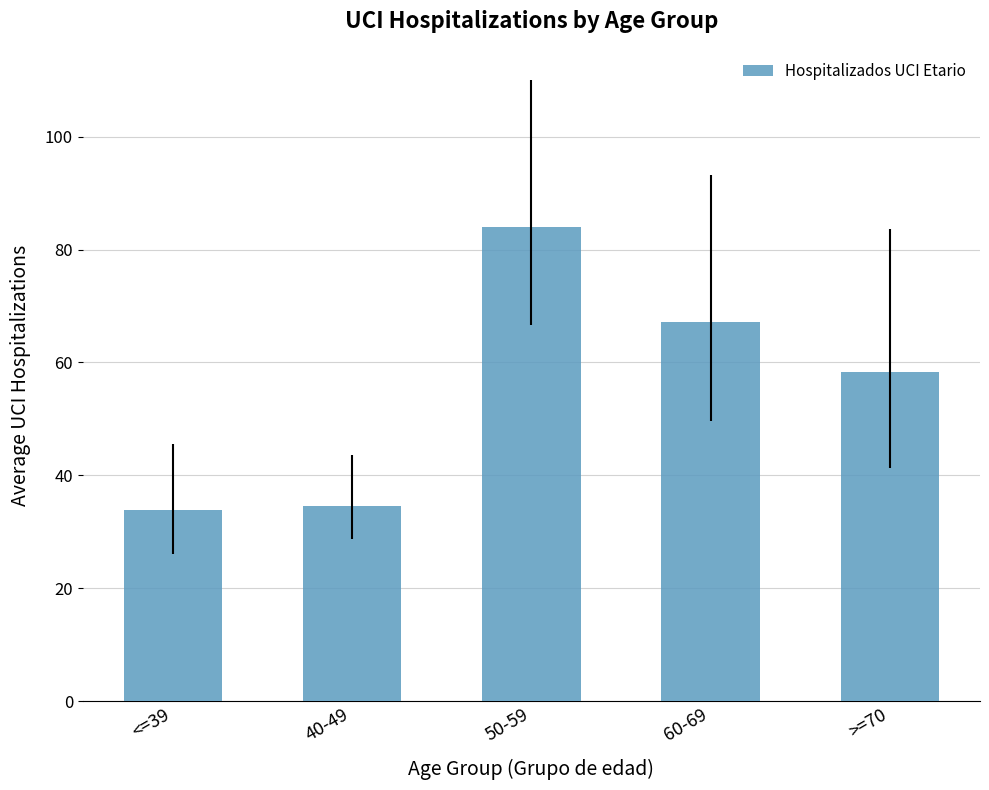

What is the label of the 1st bar from the right?

>=70